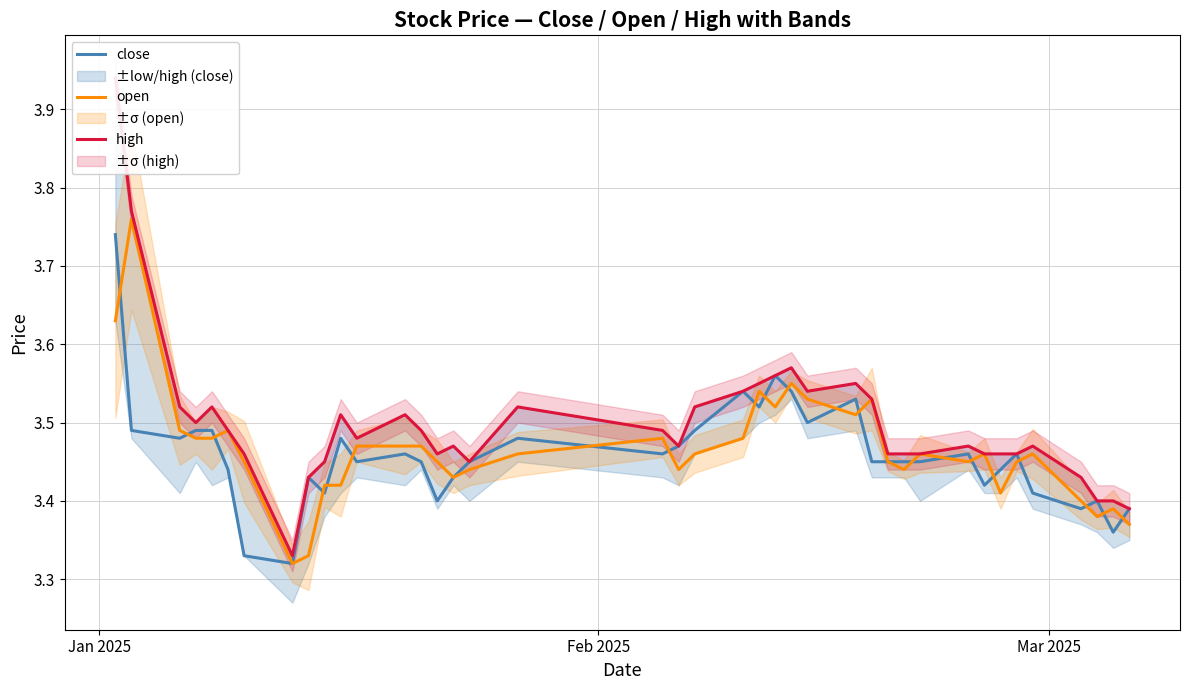

How many interior local valleys does the high series have?

7